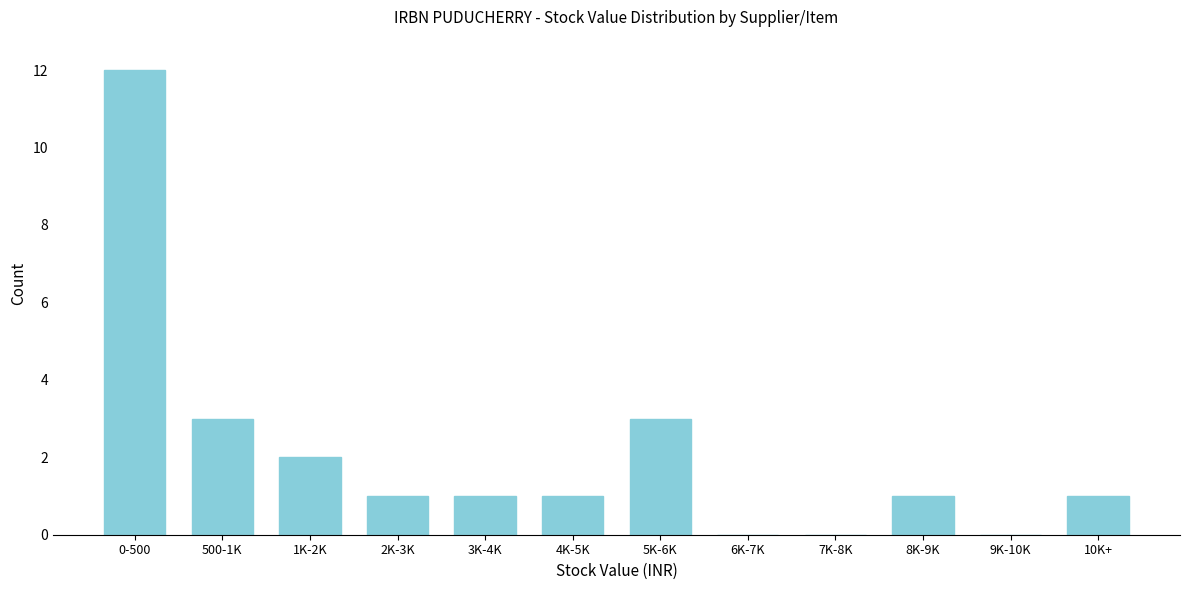

Reading left to right, list all the values displayed in this chart.

0-500=12	500-1K=3	1K-2K=2	2K-3K=1	3K-4K=1	4K-5K=1	5K-6K=3	6K-7K=0	7K-8K=0	8K-9K=1	9K-10K=0	10K+=1